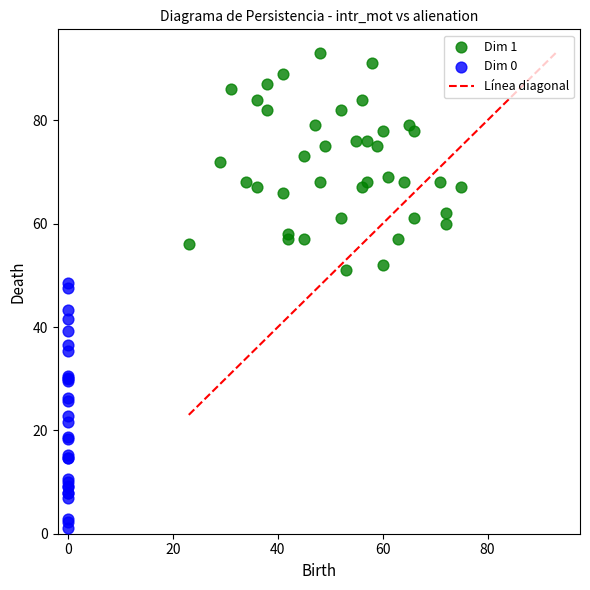

Which series has the largest Y range (max minus min)?

Dim 0